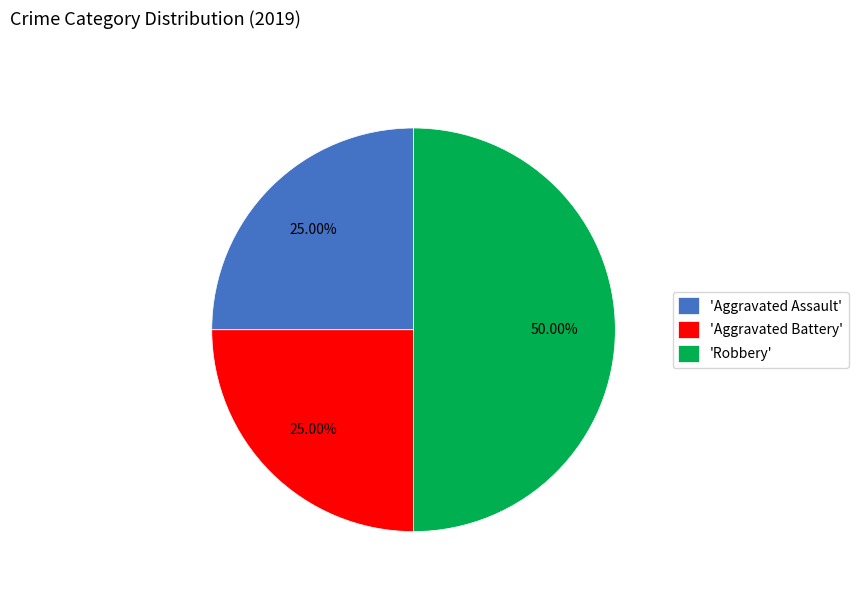

Which category has the biggest portion of the pie?

'Robbery'